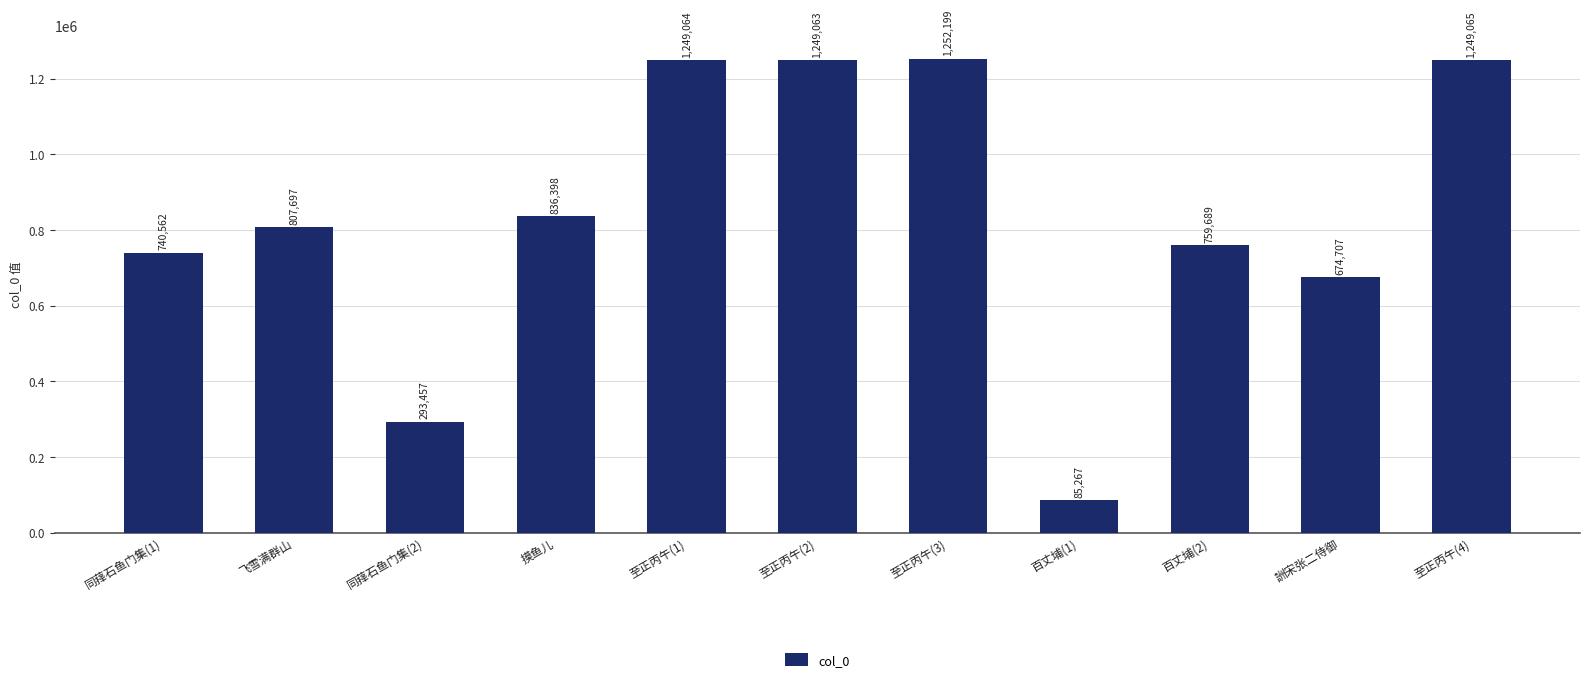

What is the minimum value shown in the chart?

85267